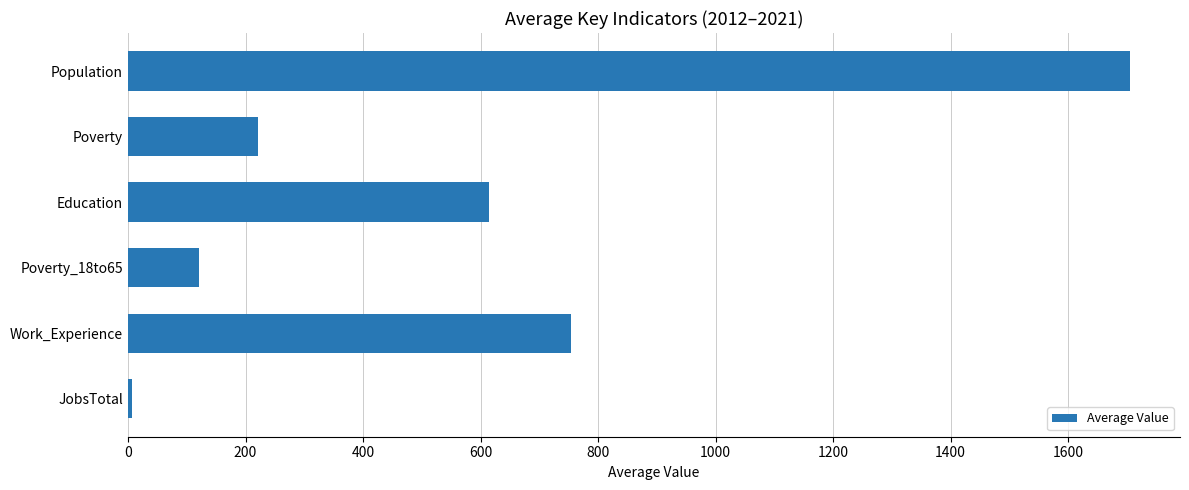

What is the difference between the maximum and minimum values?

1698.4